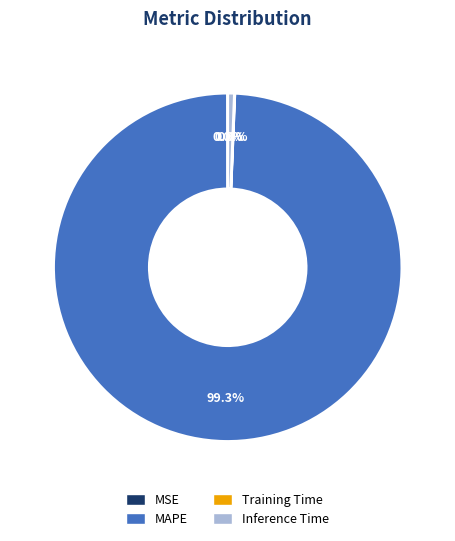

Which category has the biggest portion of the pie?

MAPE